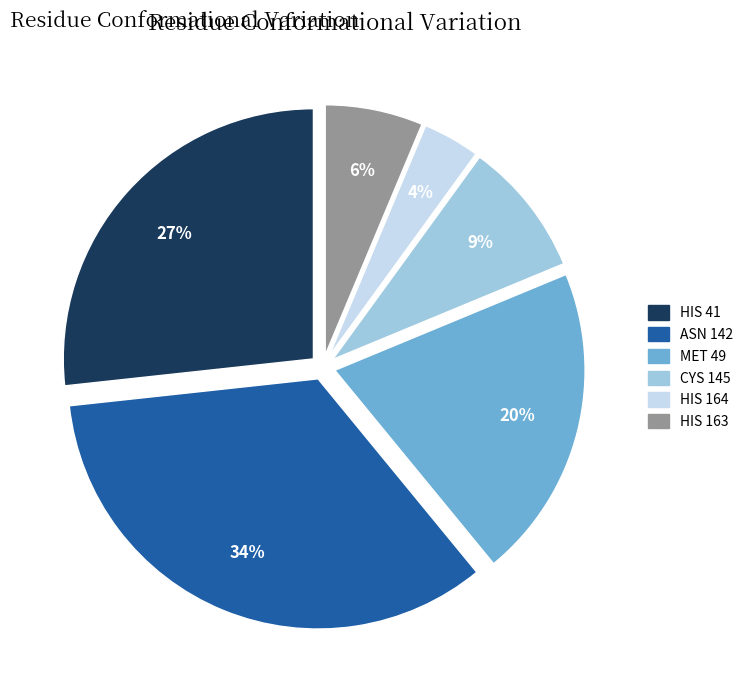

Rank the categories by value from lowest to highest.

HIS 164, HIS 163, CYS 145, MET 49, HIS 41, ASN 142